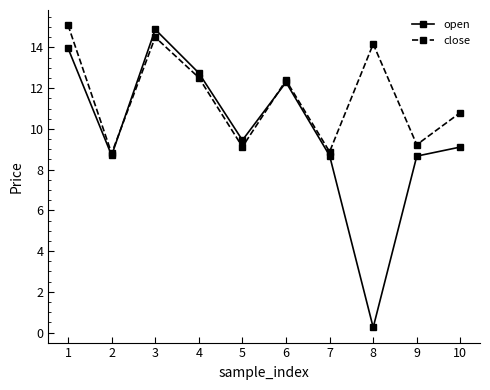

What is the approximate value of open at 3?

14.9